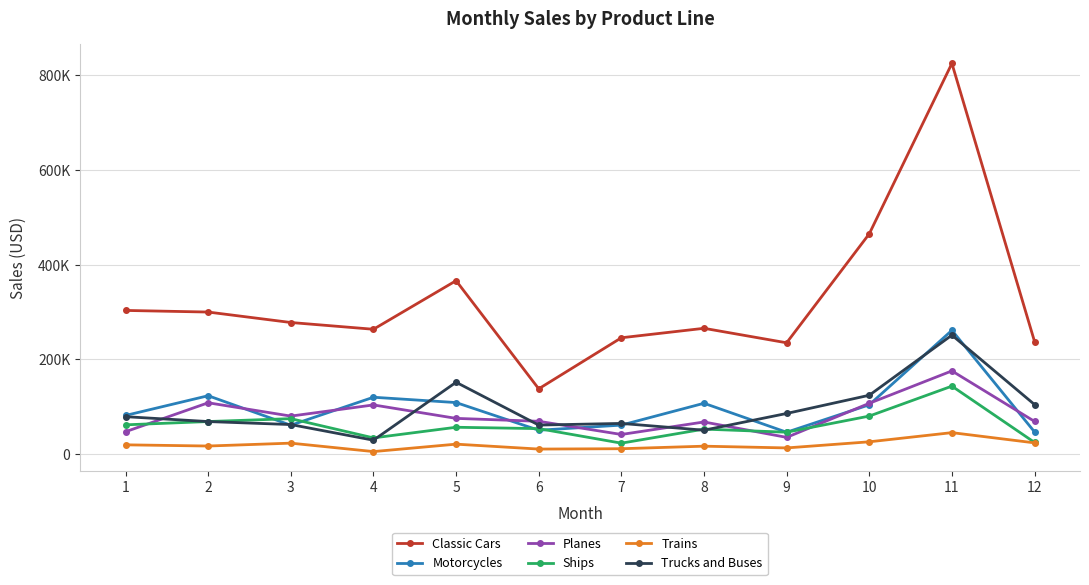

How many times do Planes and Trucks and Buses cross each other?

6